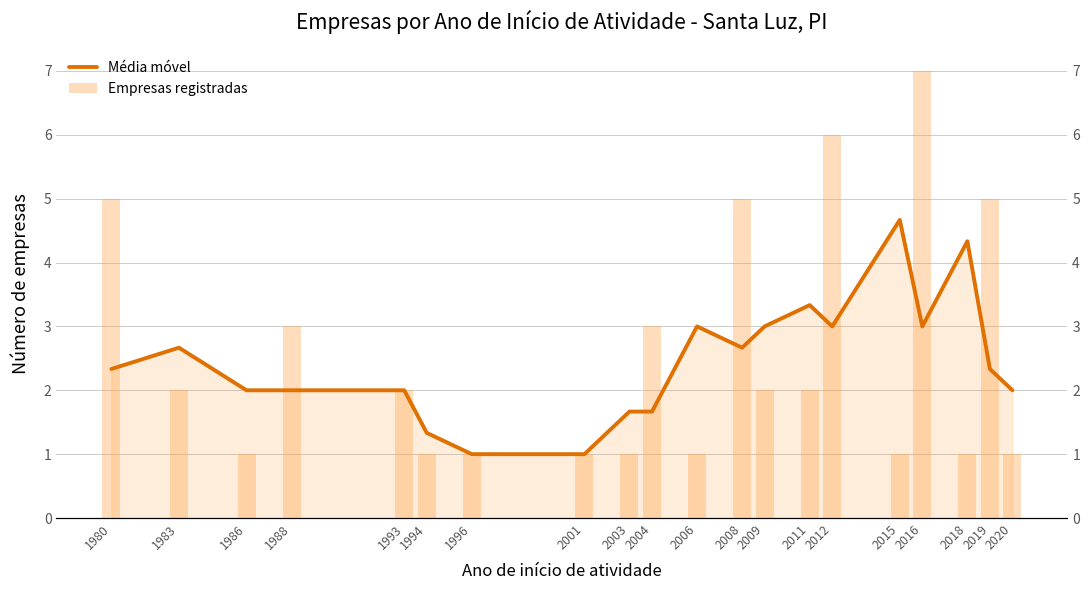

The Empresas registradas series shows 1.8 at 2020. True or false?

False